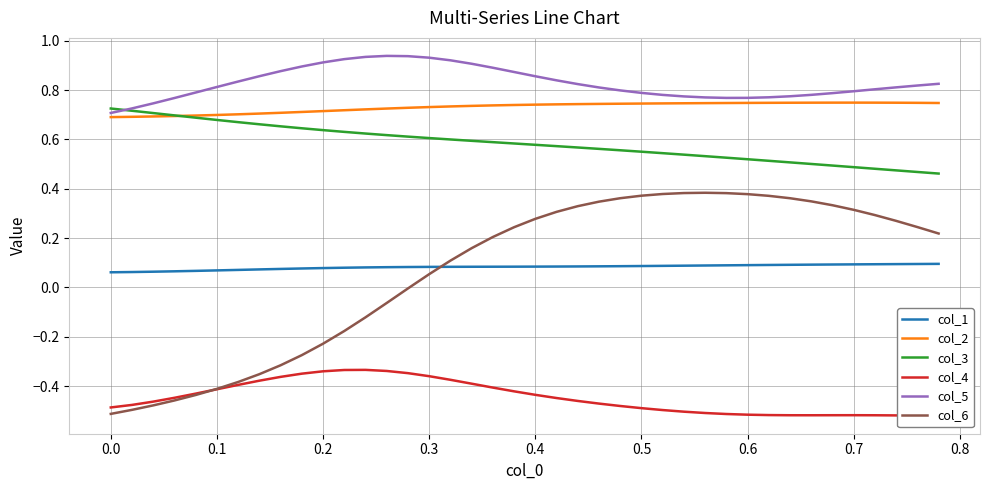

Is it true that col_3 equals 0.3 at 0.6?

False